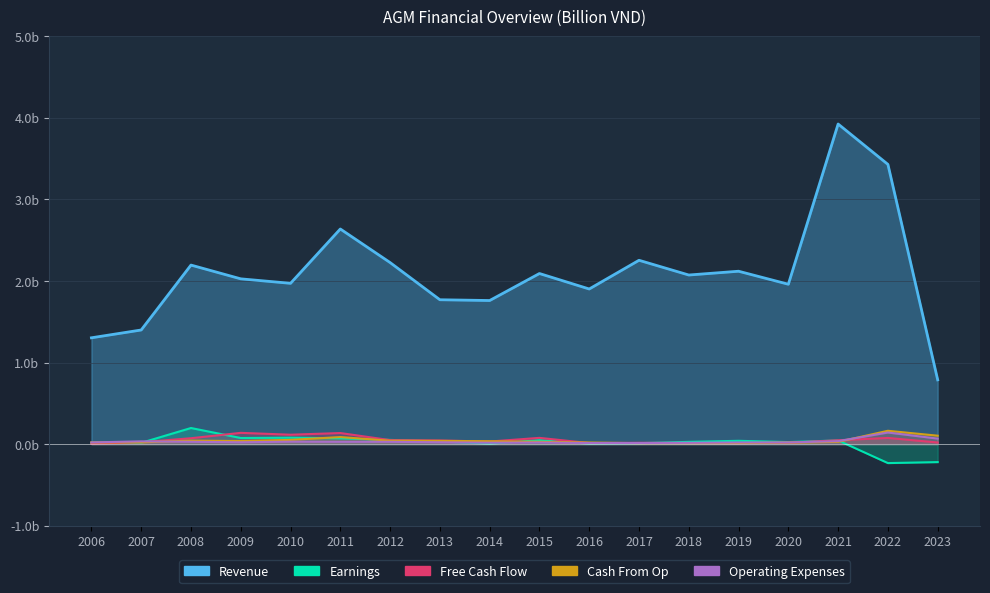

What is the greatest value displayed?

3.9